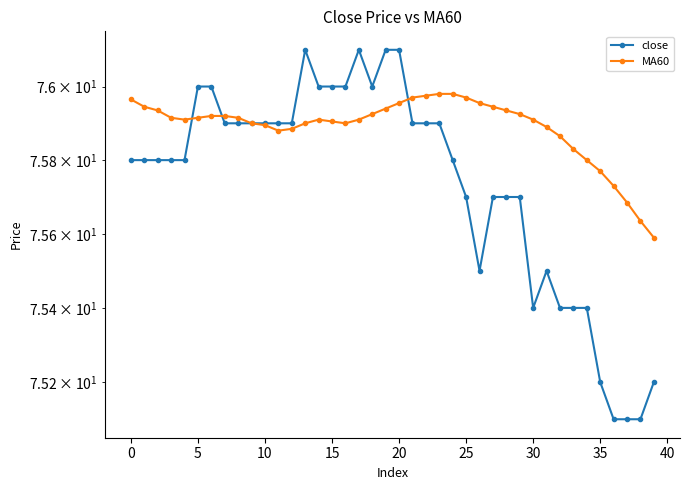

What is the minimum value shown in the chart?

75.1